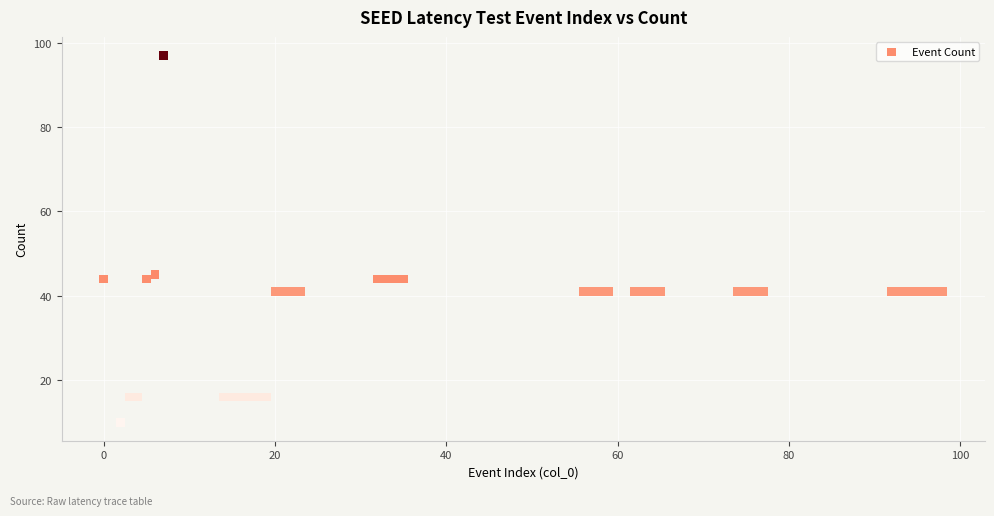

What Y value in the scatter plot is closest to 53?

45